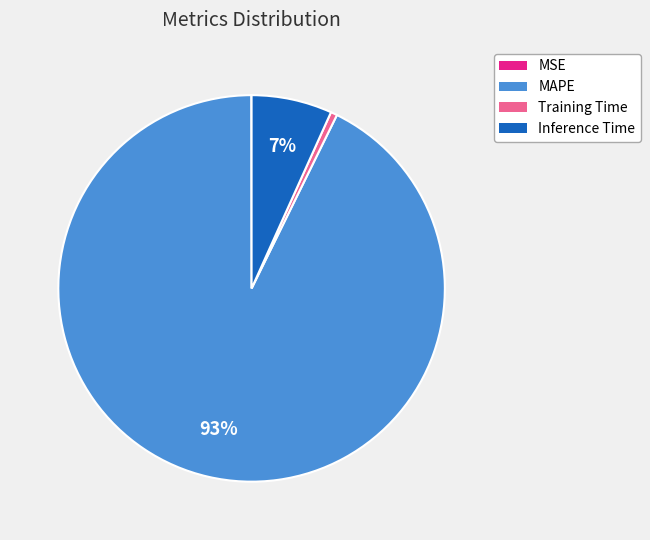

To the nearest percent, what portion does Training Time represent?

1%